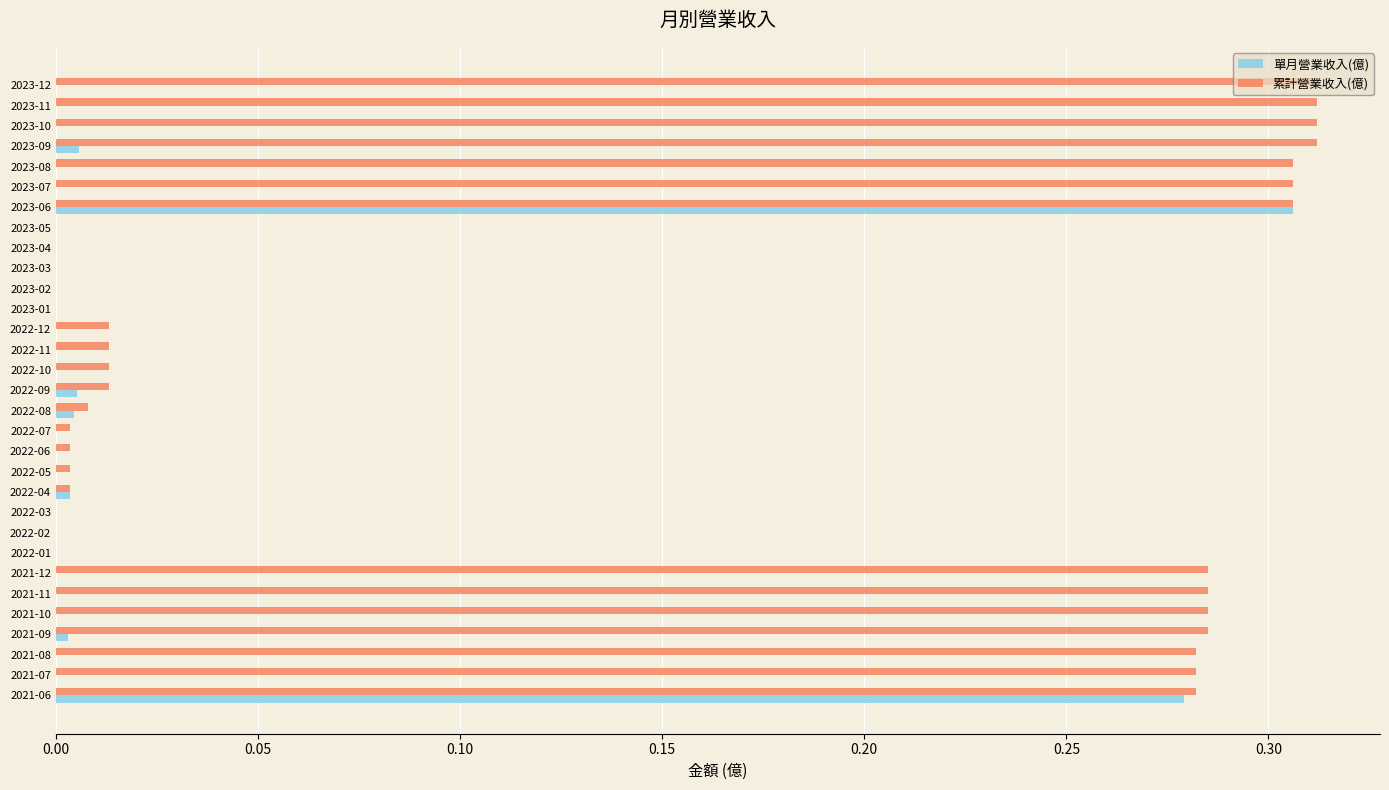

True or false: 單月營業收入(億) has a value of 0.0 at 2023-02.

True